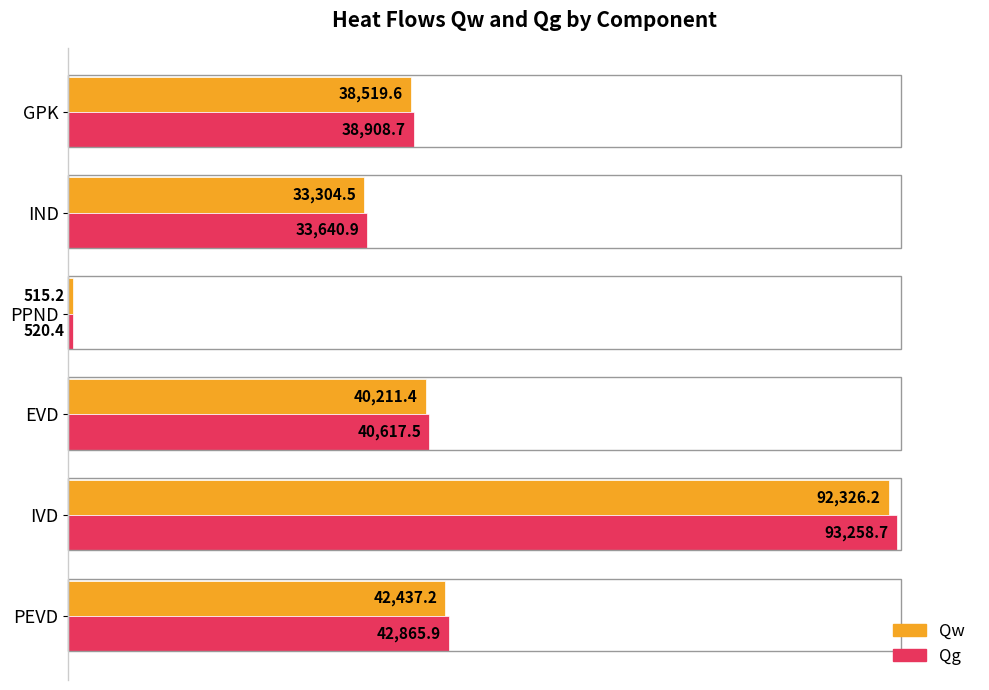

Which series has the largest total across all categories?

Qg